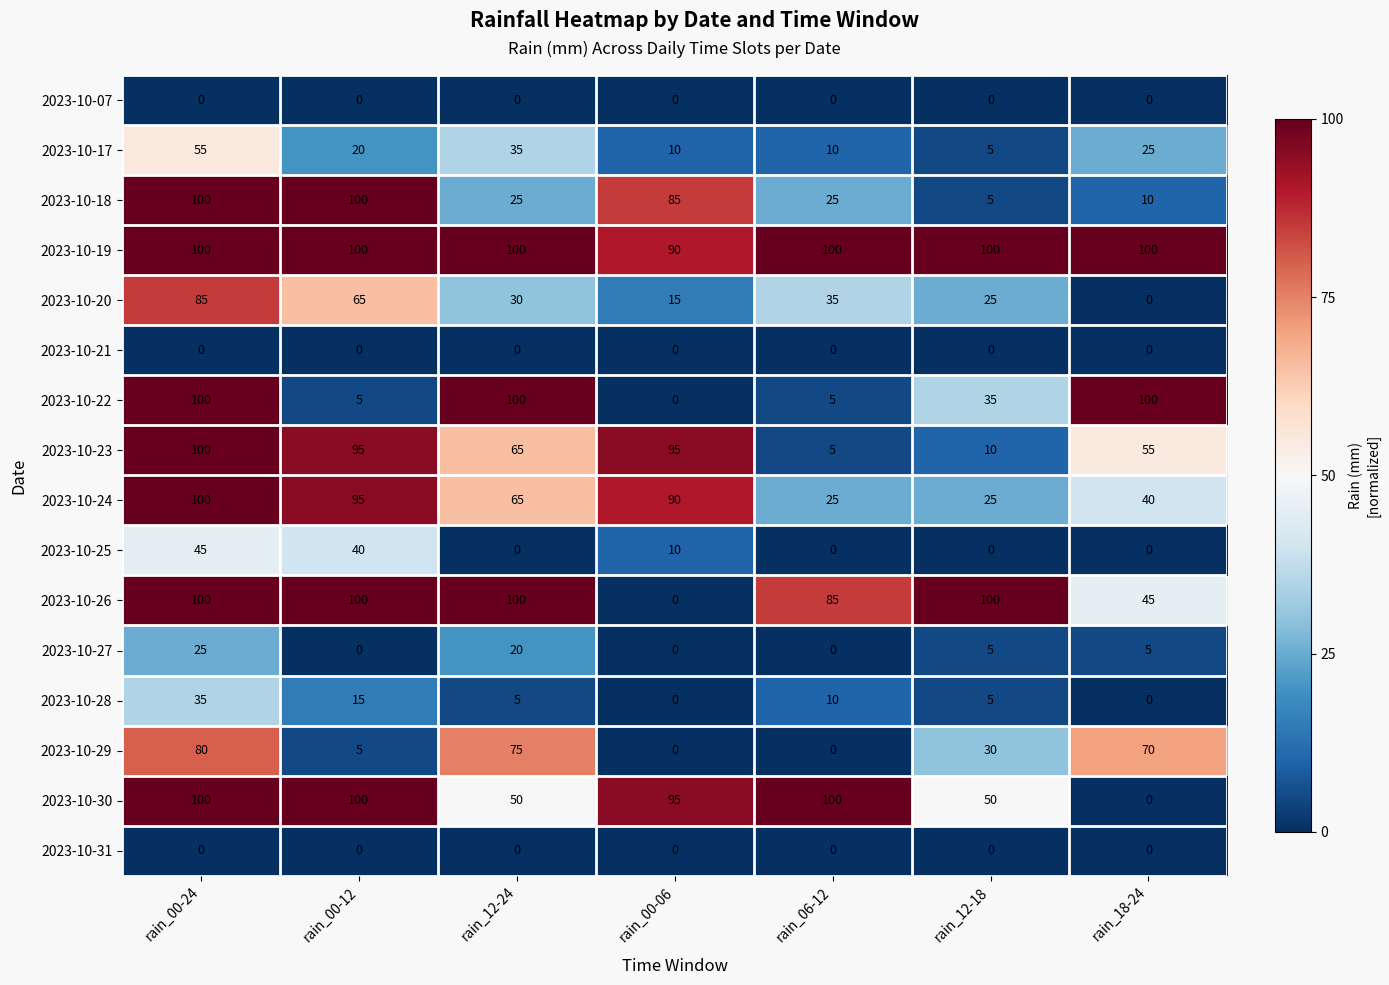

At which label is 2023-10-29 closest to 40?

rain_12-18